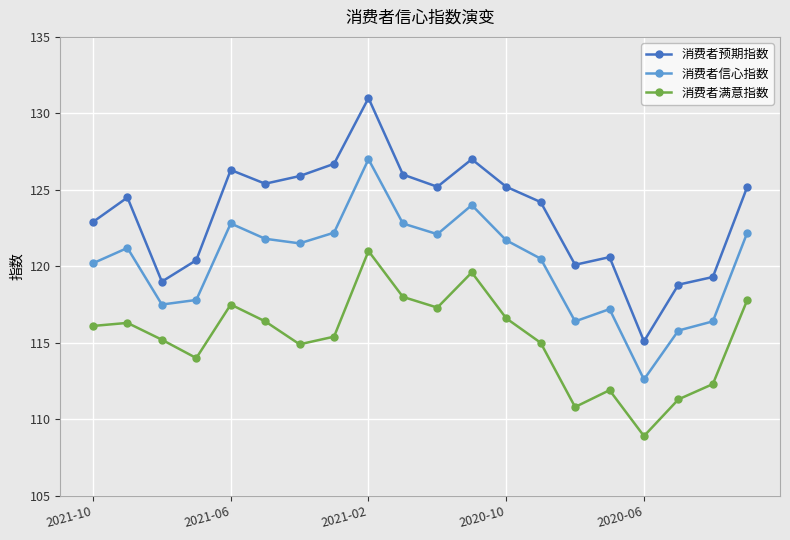

In 消费者信心指数, how many points are higher than both neighbors (excluding endpoints)?

5